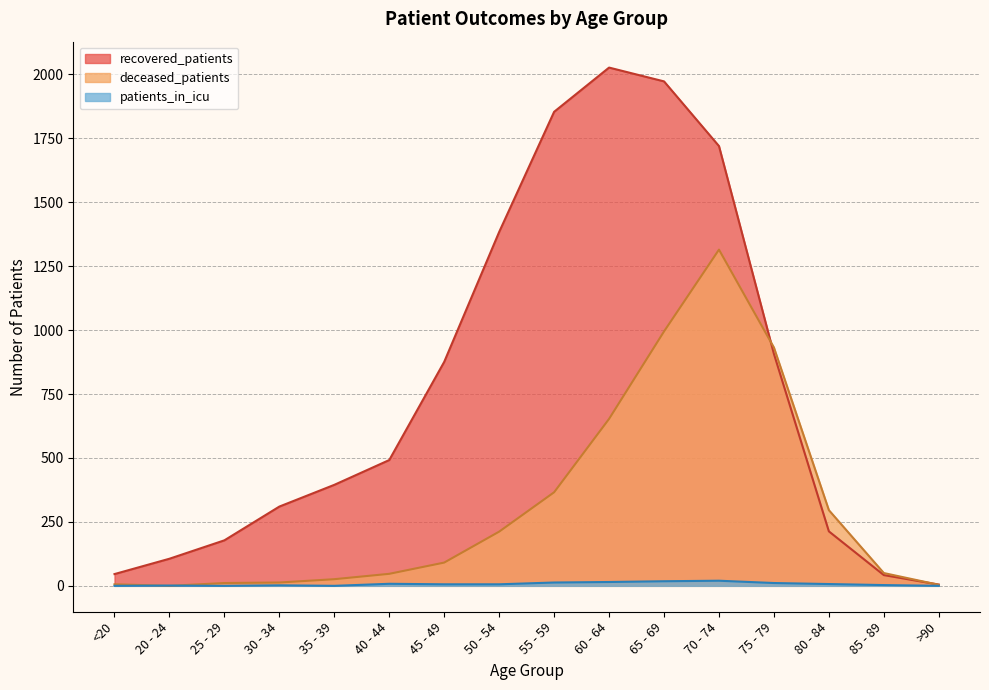

What value does the recovered_patients series have at 40 - 44, to the nearest 50?

500